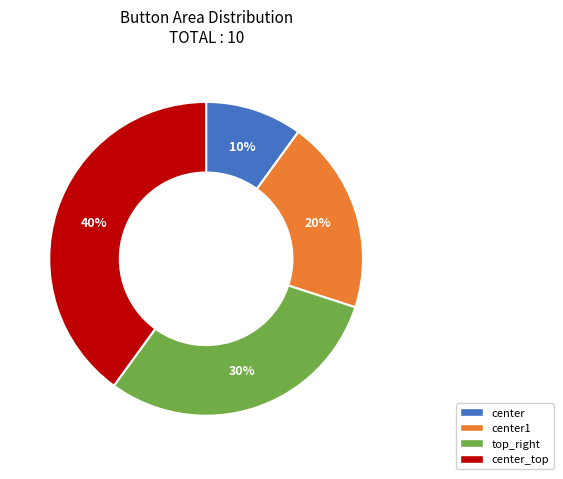

Does any single category account for the majority?

No